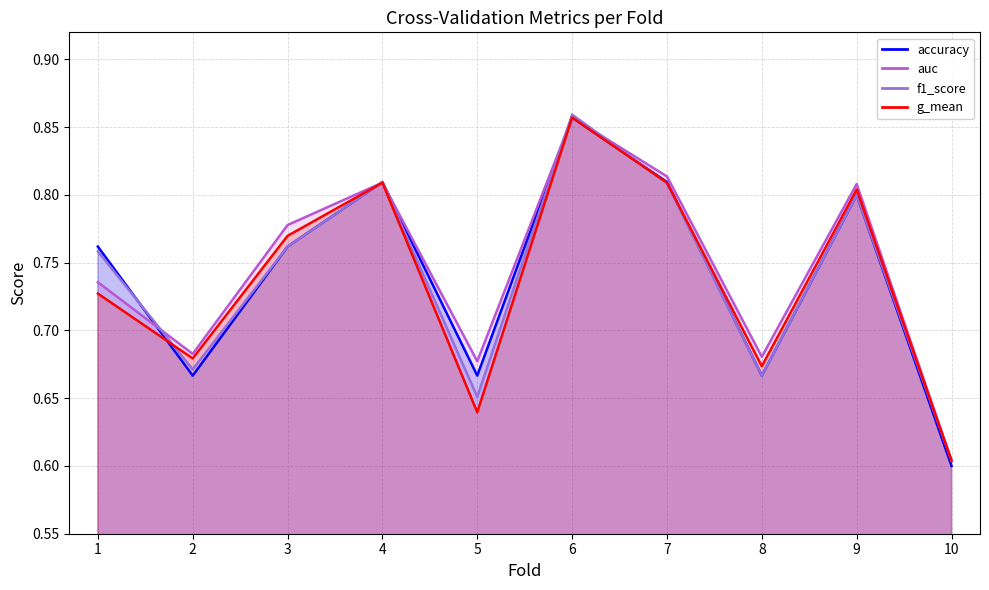

The auc series shows 0.4 at 4. True or false?

False